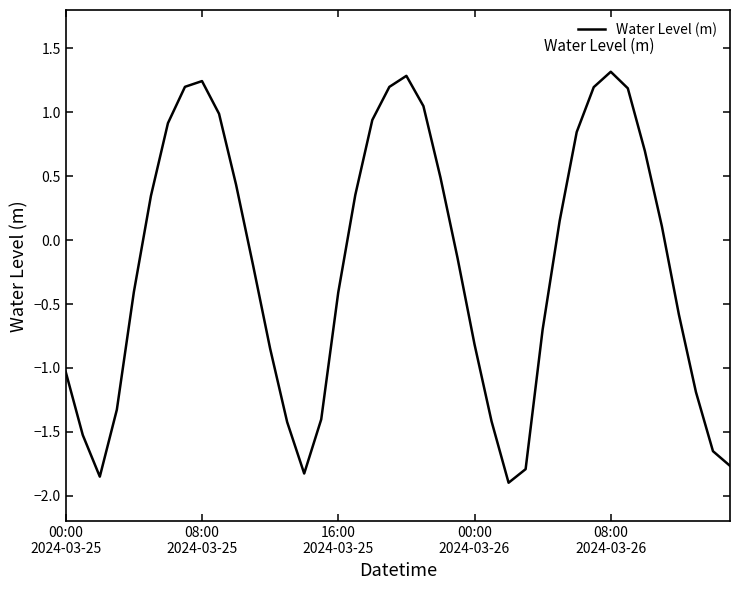

What is the greatest value displayed?

1.3